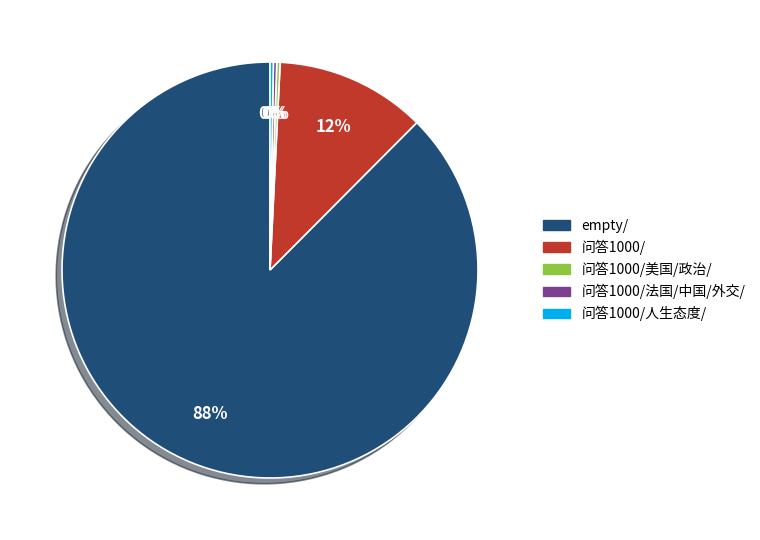

What is the largest slice in the pie chart?

empty/